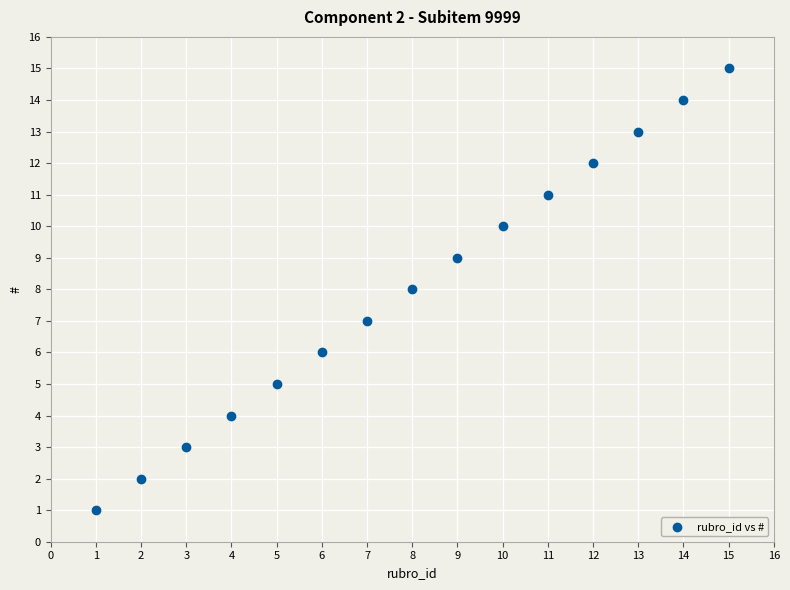

What is the range of Y values (max minus min)?

14